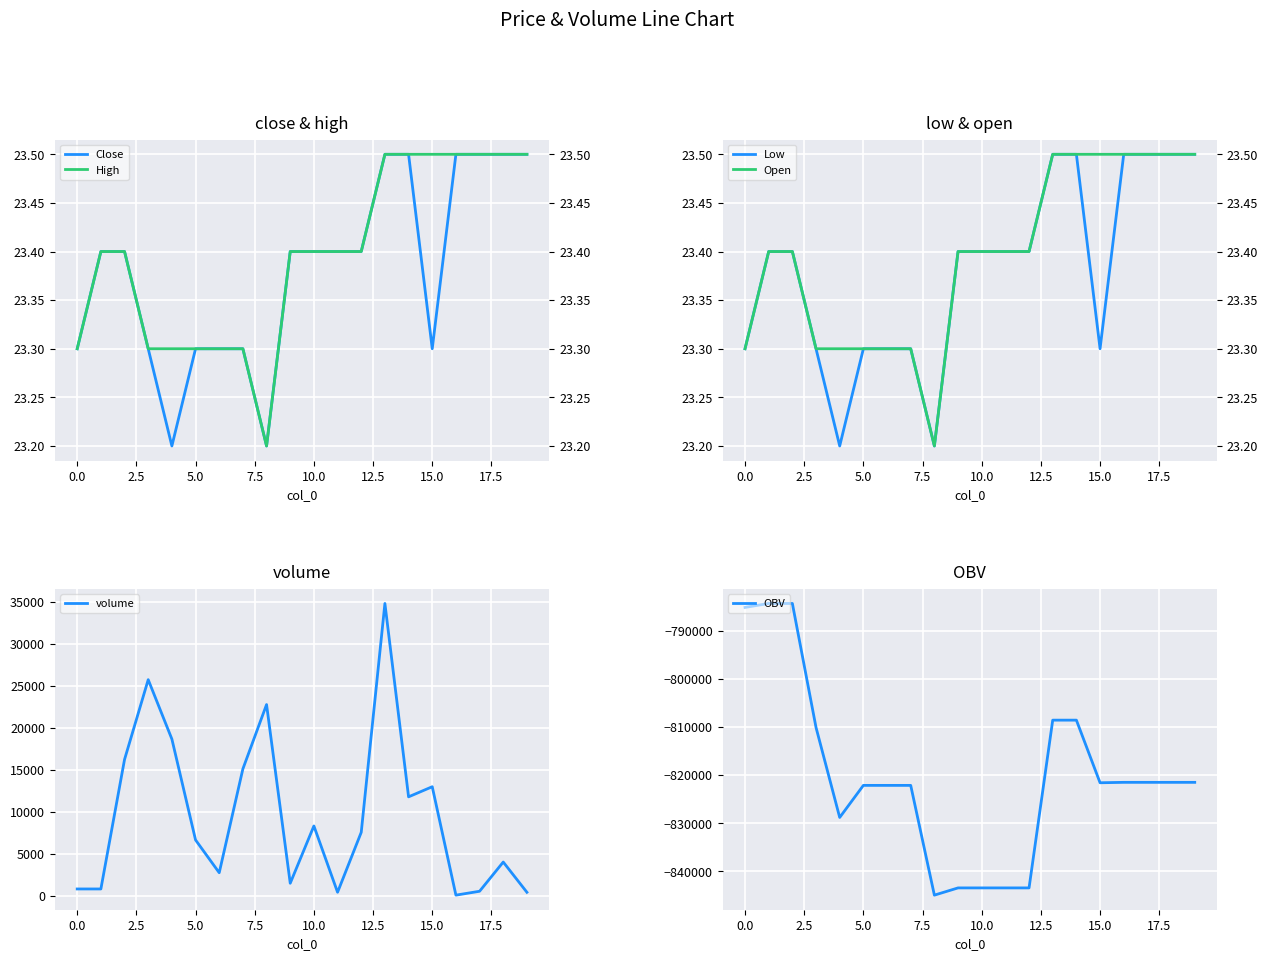

What is the maximum value for Close?

23.5